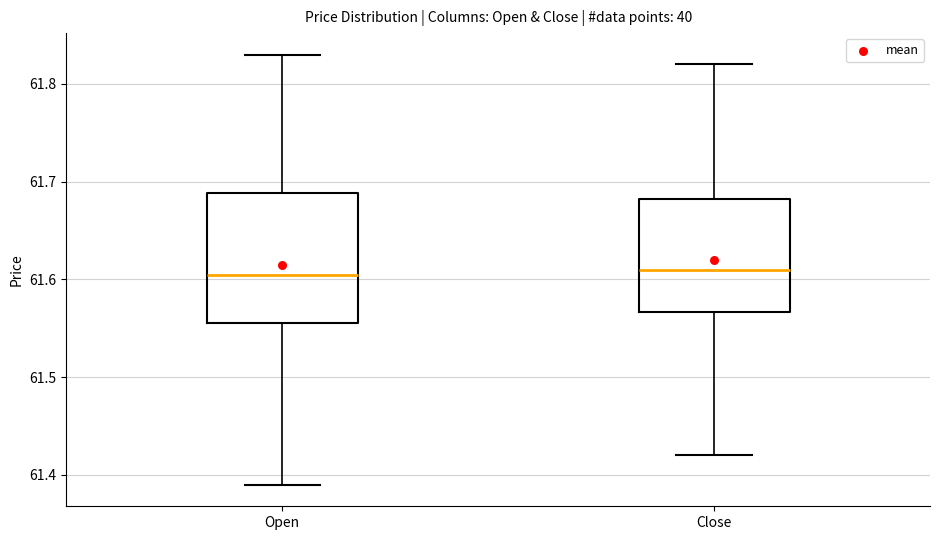

Reading left to right, read every box against the y-axis: the position of its median line, the range the box covers, and the ends of its whiskers. The values are not printed on the chart, so give them approximately, as read against the axis.

Open: median 61.61, box 61.56 to 61.69, whiskers 61.39 to 61.83
Close: median 61.61, box 61.57 to 61.68, whiskers 61.42 to 61.82